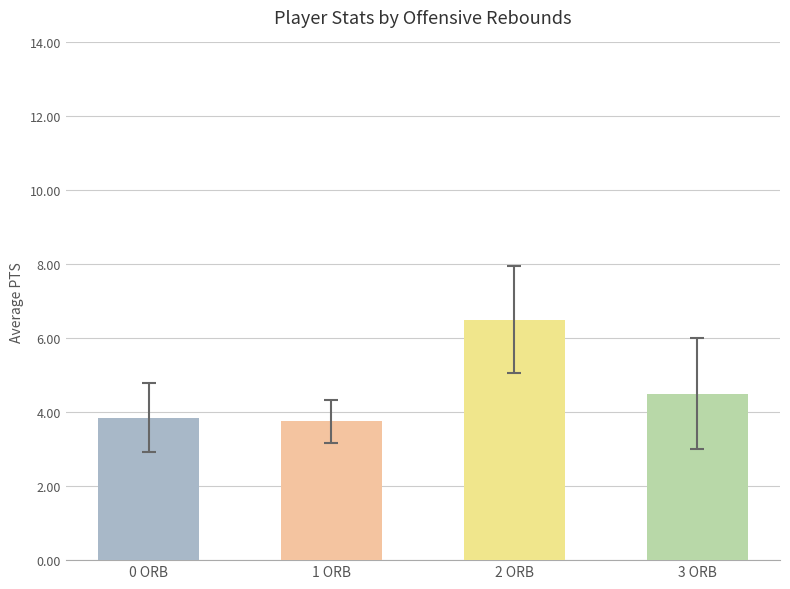

Does the chart contain stacked bars?

No